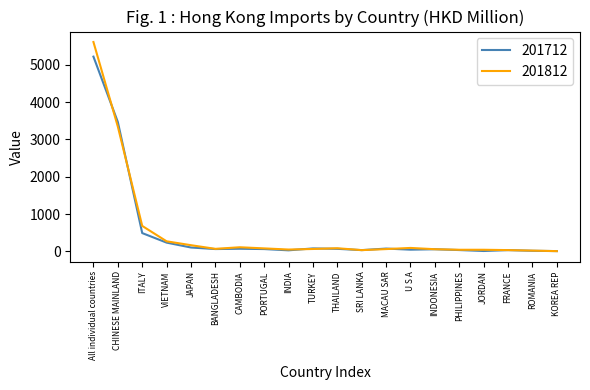

What is the highest value of the 201712 series?

5217.0